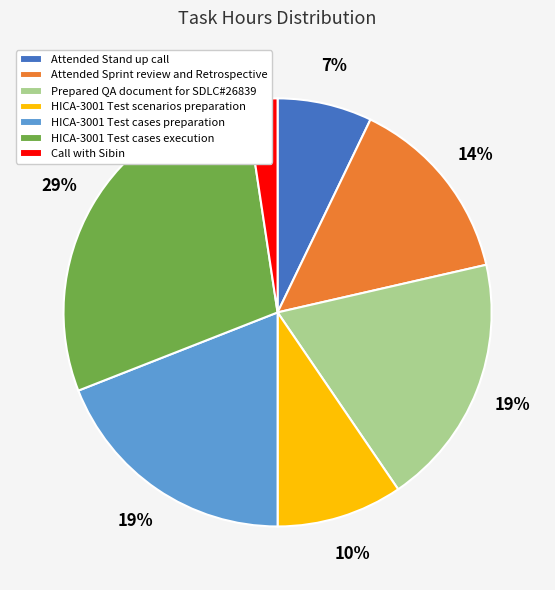

What percentage is the Prepared QA document for SDLC#26839 slice, to the nearest percent?

19%